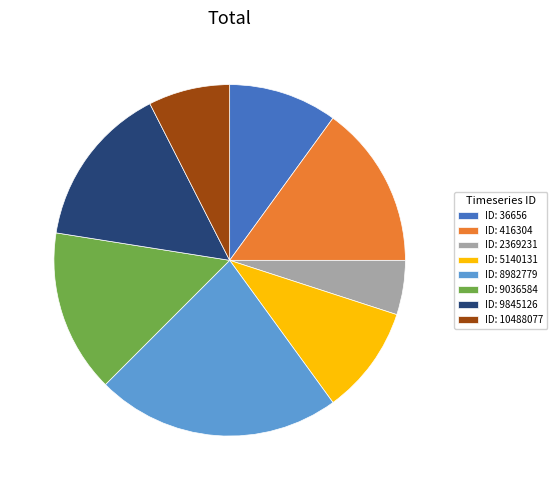

Do ID: 10488077 and ID: 416304 together represent more than half of the pie?

No